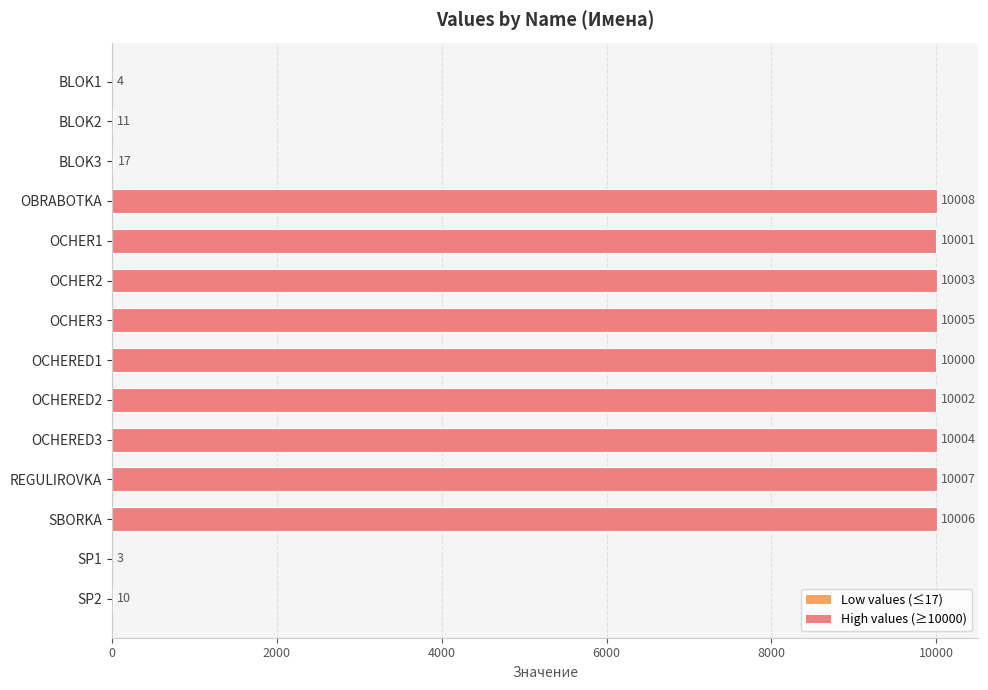

What is the sum of all values?

90081